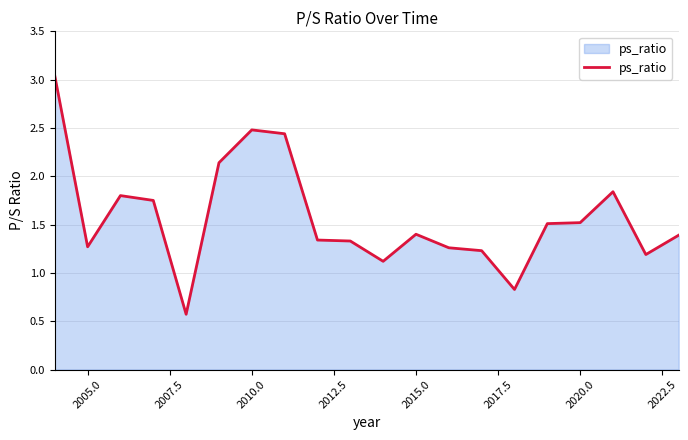

What is the minimum value shown in the chart?

0.6